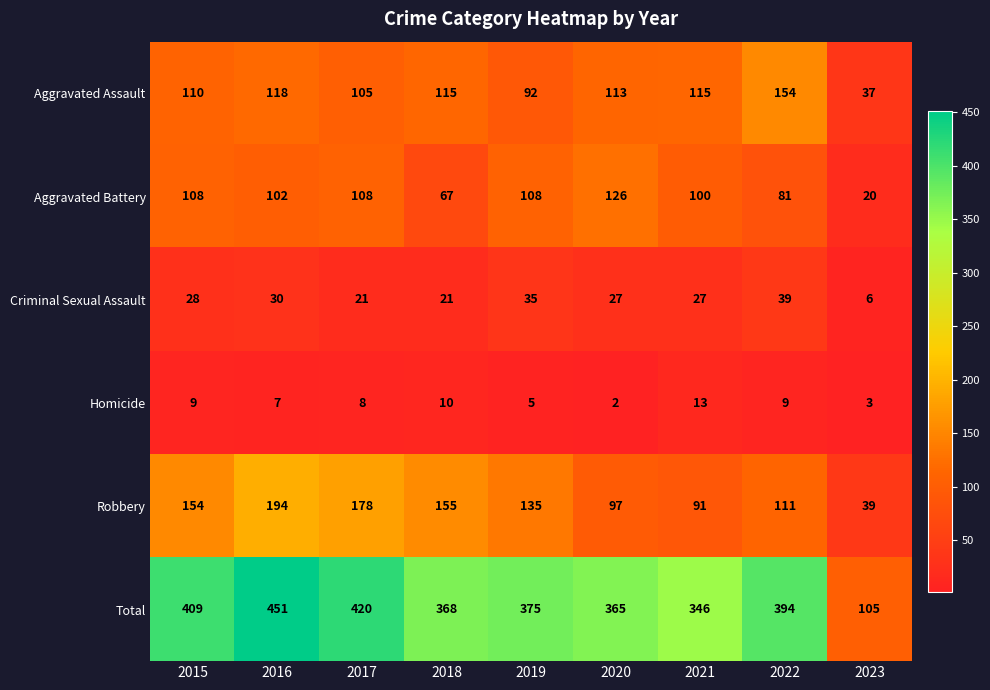

Where does the Homicide series first go above 8?

2015